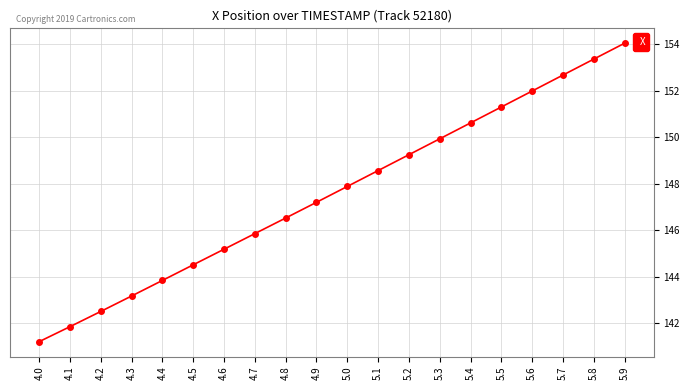

Which label corresponds to the largest value in the chart?

5.9